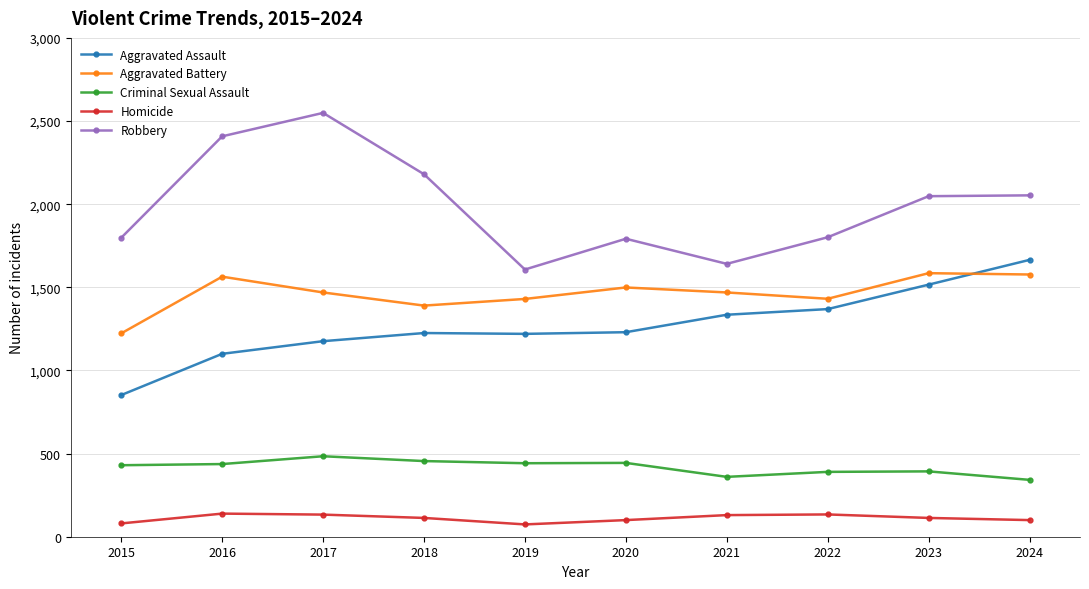

True or false: Criminal Sexual Assault and Aggravated Battery cross at least once.

False